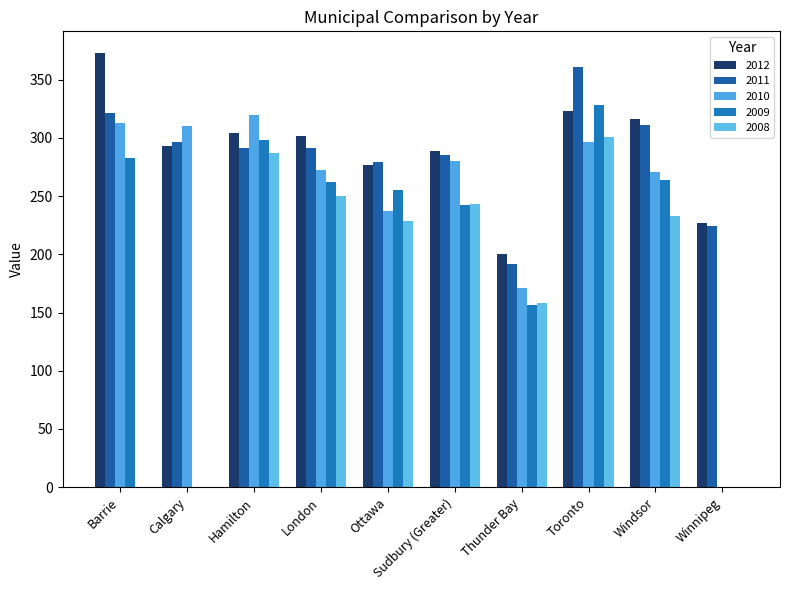

Are the bars horizontal?

No